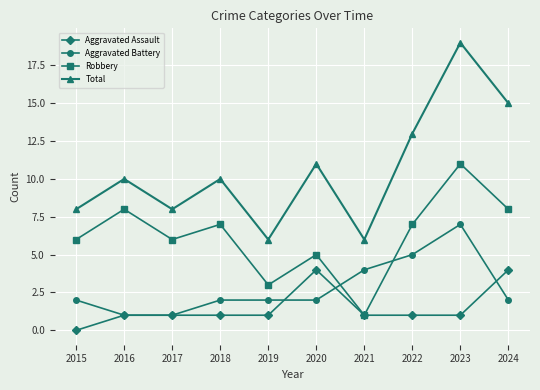

How many categories are shown in the chart?

10